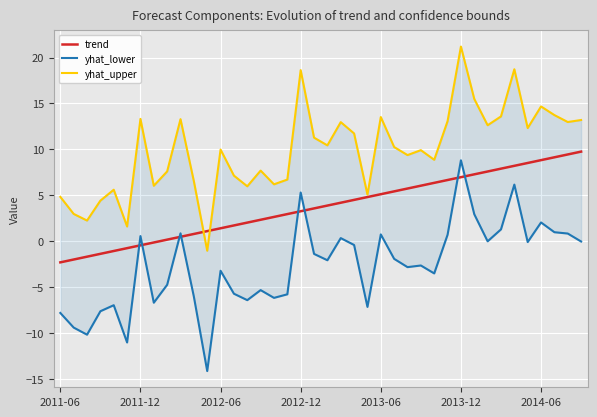

Reading left to right, list all the values displayed in this chart.

trend: -2.3	-2.0	-1.7	-1.4	-1.1	-0.7	-0.4	-0.1	0.2	0.5	0.8	1.1	1.4	1.7	2.0	2.3	2.6	3.0	3.3	3.6	3.9	4.2	4.5	4.8	5.1	5.4	5.7	6.0	6.4	6.7	7.0	7.3	7.6	7.9	8.2	8.5	8.8	9.1	9.4	9.8
yhat_lower: -7.8	-9.4	-10.2	-7.6	-7.0	-11.0	0.6	-6.7	-4.7	0.9	-6.0	-14.1	-3.2	-5.7	-6.4	-5.3	-6.2	-5.8	5.3	-1.4	-2.1	0.3	-0.4	-7.1	0.7	-1.9	-2.8	-2.6	-3.5	0.7	8.8	2.9	-0.0	1.3	6.2	-0.1	2.0	1.0	0.8	-0.0
yhat_upper: 4.8	3.0	2.3	4.4	5.6	1.6	13.3	6.0	7.6	13.3	6.5	-1.0	10.0	7.1	6.0	7.7	6.2	6.7	18.6	11.3	10.4	13.0	11.7	5.1	13.5	10.3	9.4	9.9	8.9	13.1	21.2	15.5	12.6	13.6	18.7	12.3	14.7	13.7	13.0	13.2